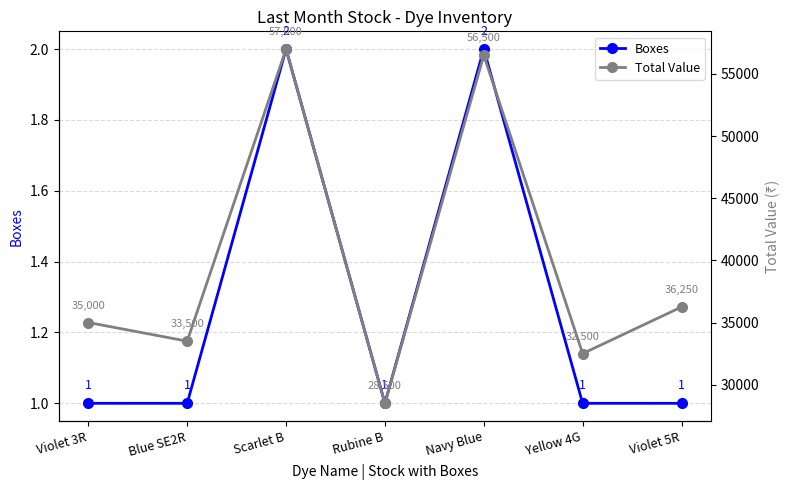

Where does the Total Value series first go above 35000?

Scarlet B